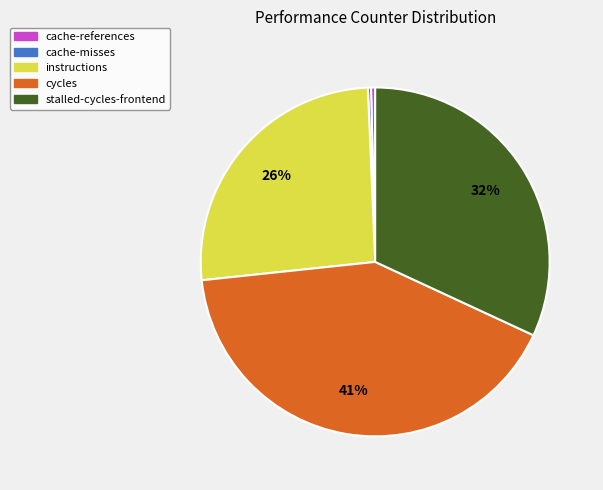

How many slices are in this pie chart?

5